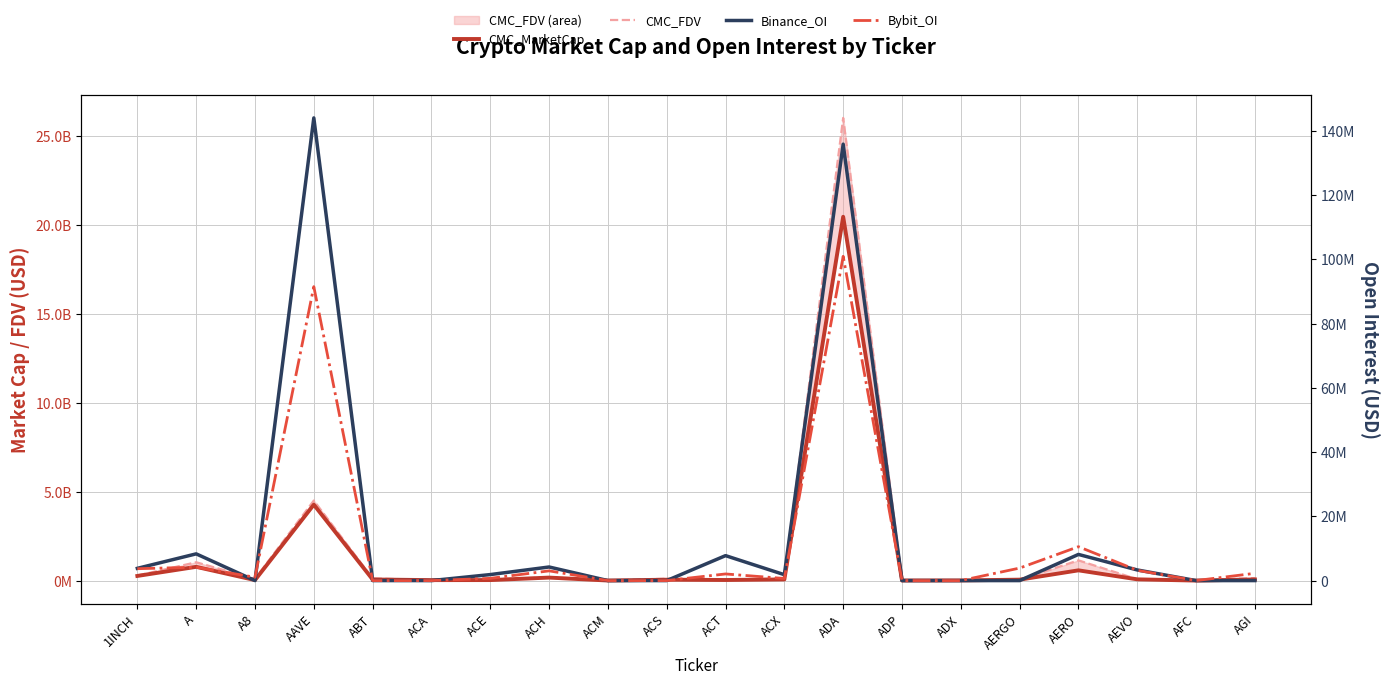

The CMC_FDV series shows 283552505.0 at 1INCH. True or false?

True